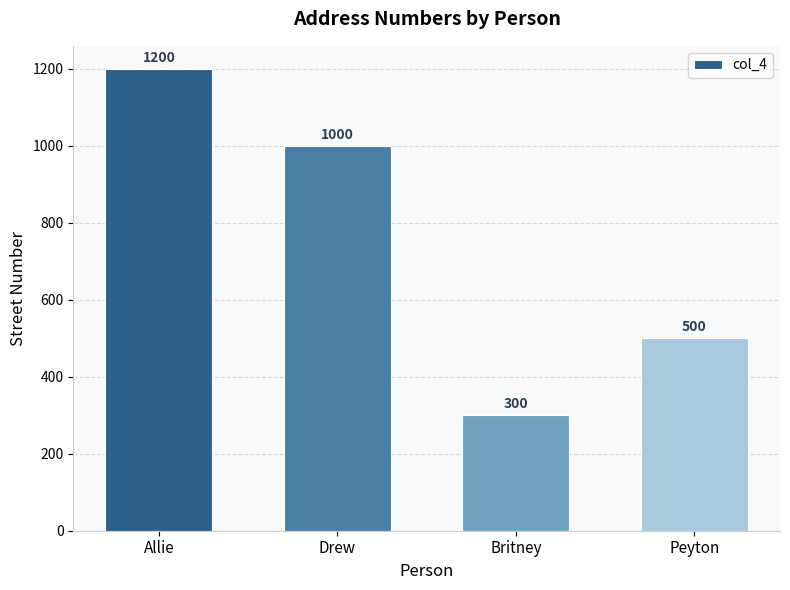

List the labels in order of value, largest first.

Allie, Drew, Peyton, Britney